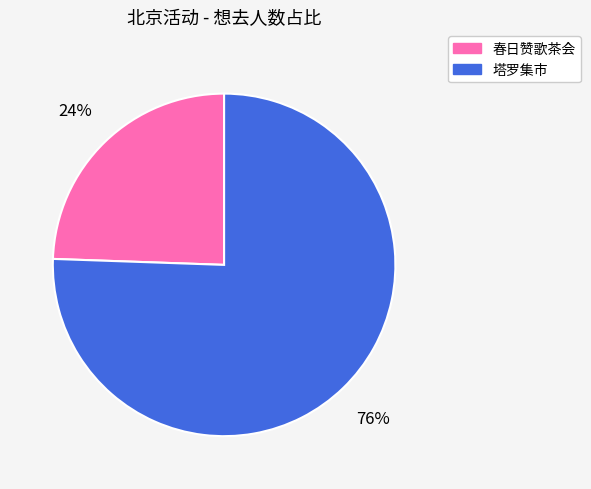

Is it true that 春日赞歌茶会 is 24% of the pie?

True